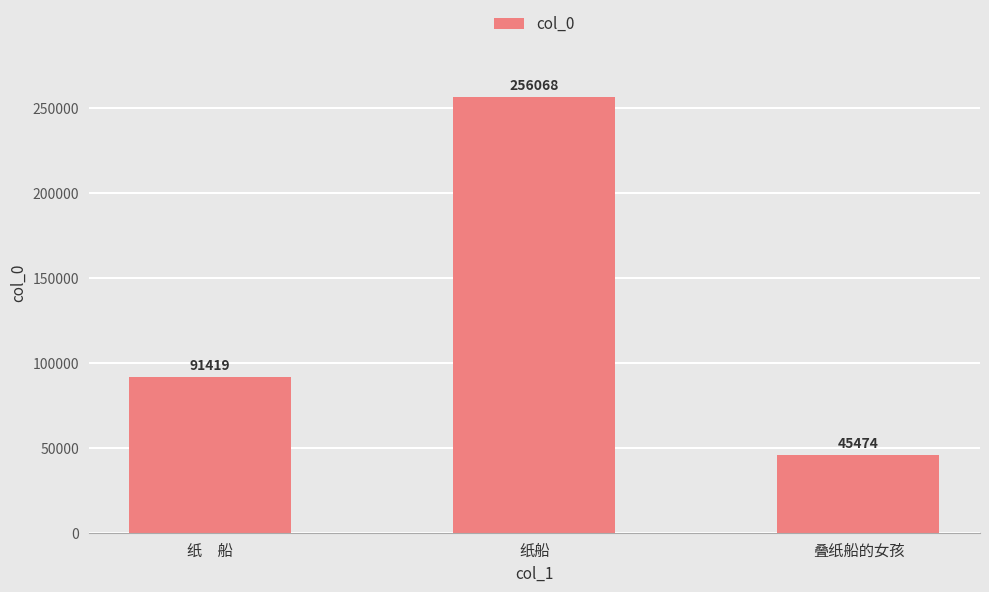

At which label is the value closest to 150771?

纸　船